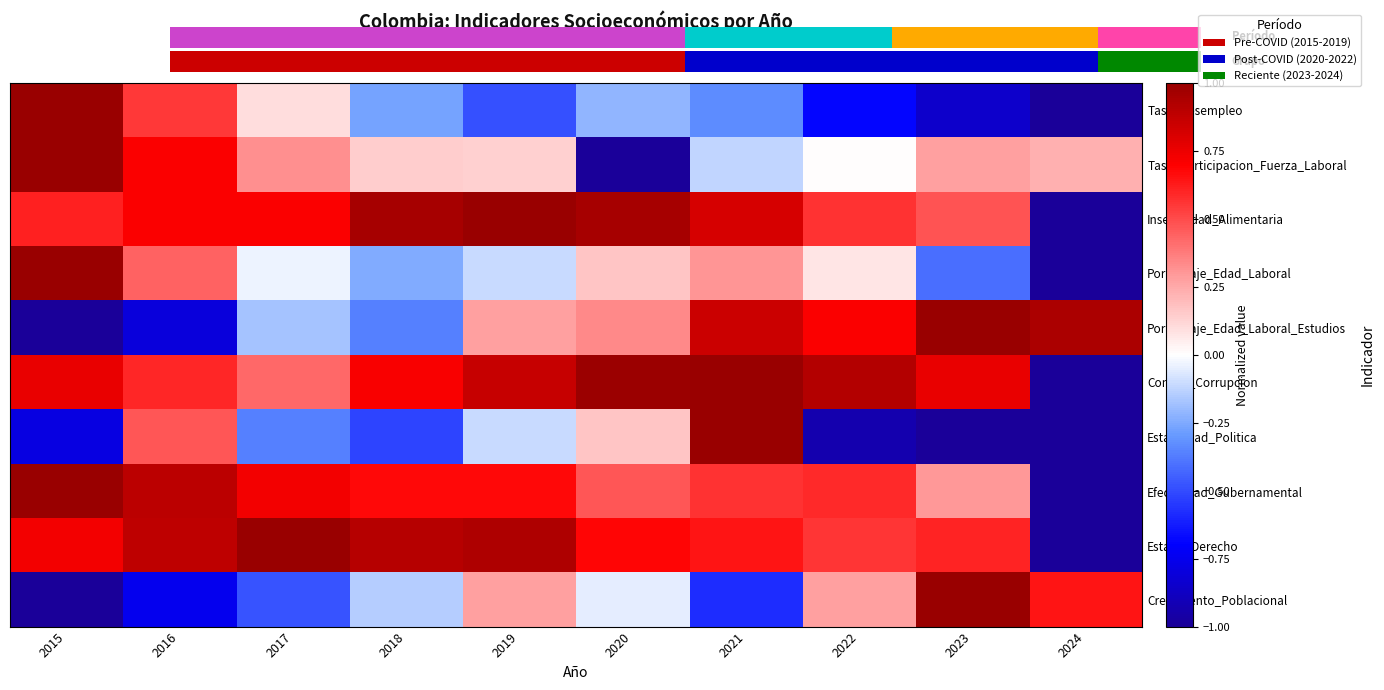

What is the highest value of the Control_Corrupcion series?

1.0